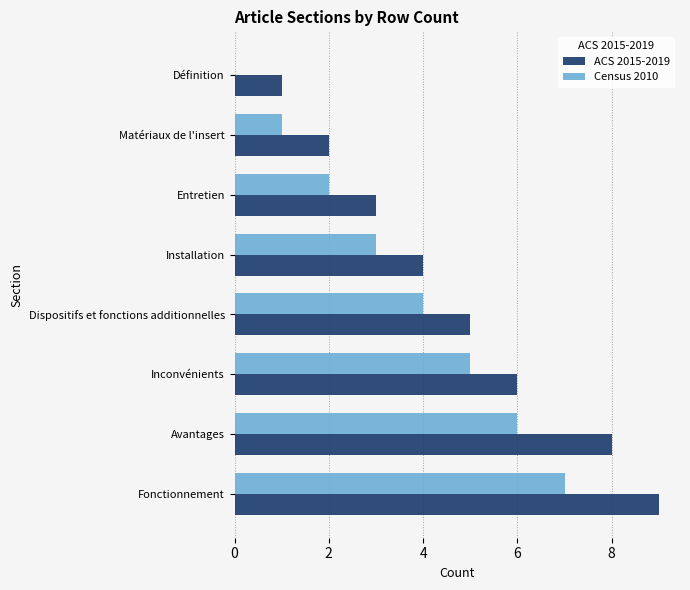

Which series has the largest total across all categories?

ACS 2015-2019